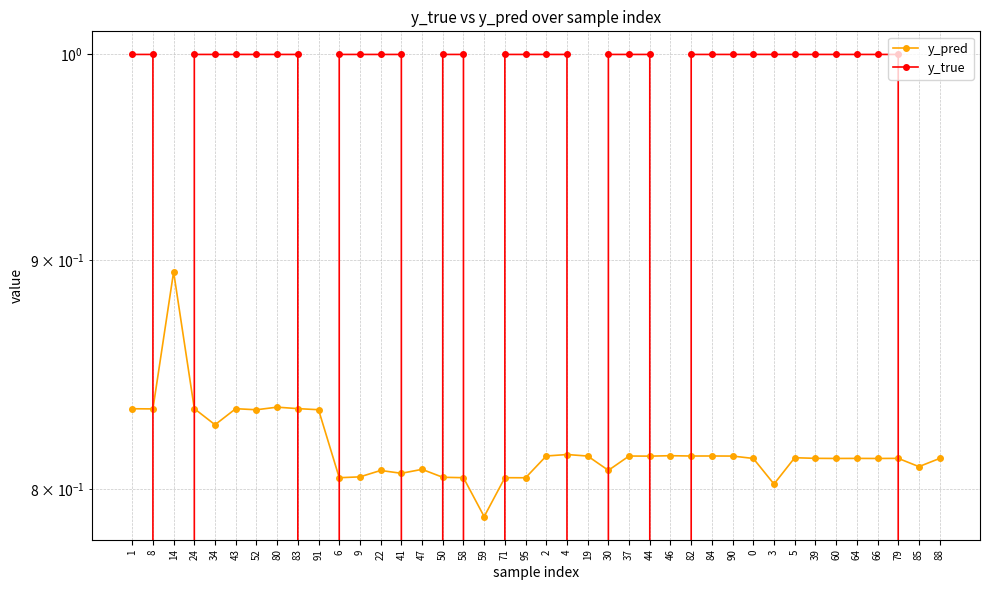

At how many categories does at least one series exceed 0?

40